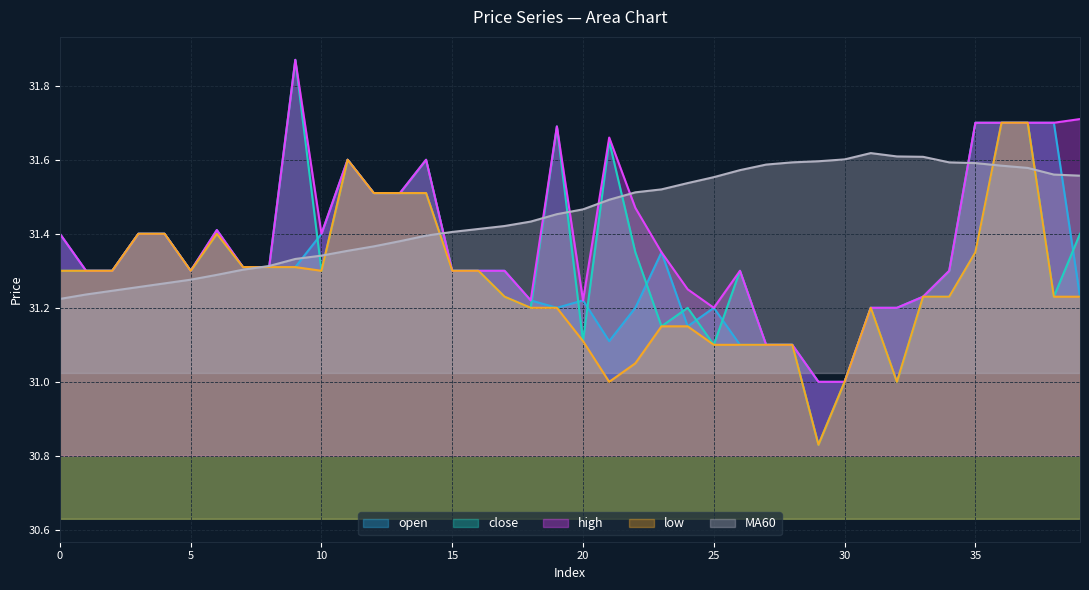

Rank the series by their maximum value, from lowest to highest.

MA60, open, low, close, high